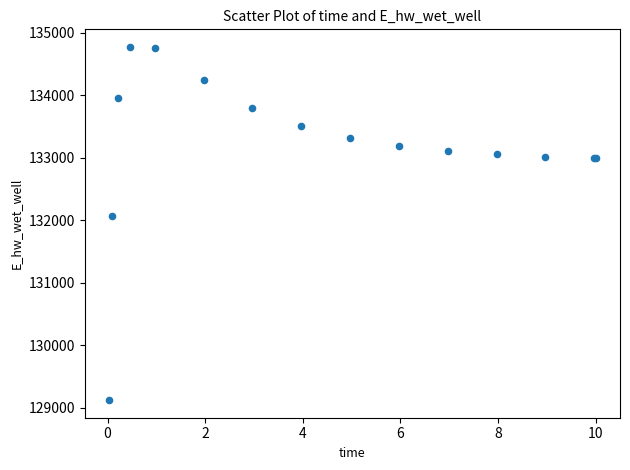

What Y value in the scatter plot is closest to 131947?

132070.7